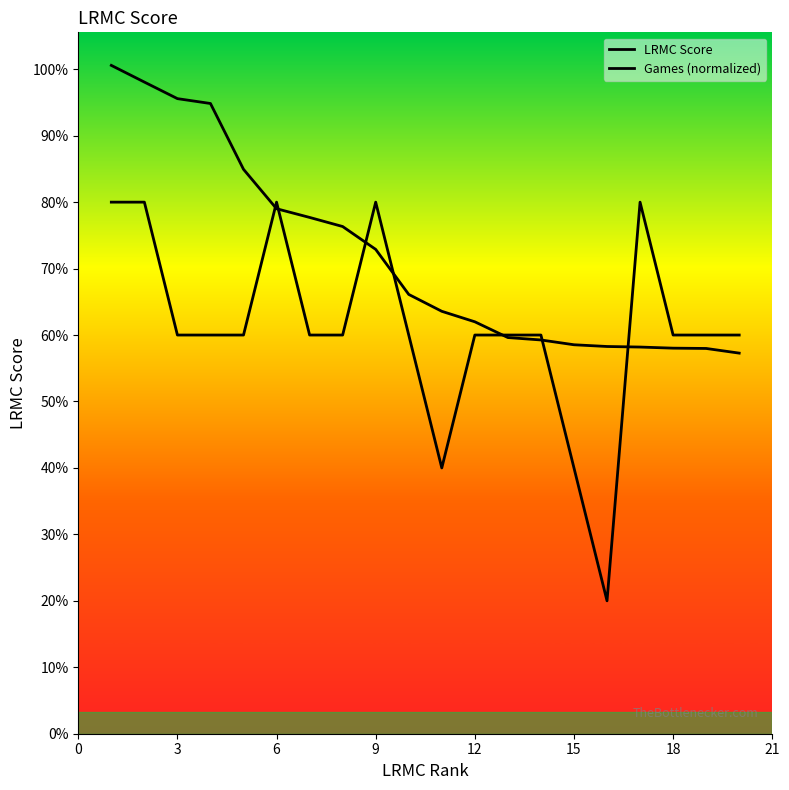

Rank the series by their maximum value, from highest to lowest.

LRMC Score, Games (normalized)